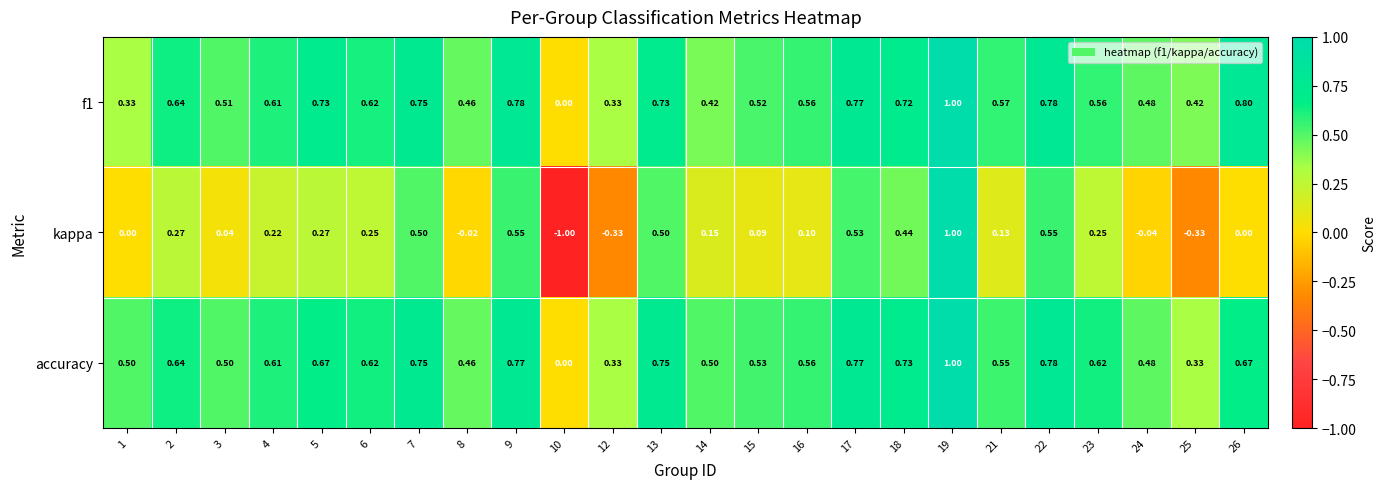

Between 6 and 10, which series saw the biggest shift?

kappa